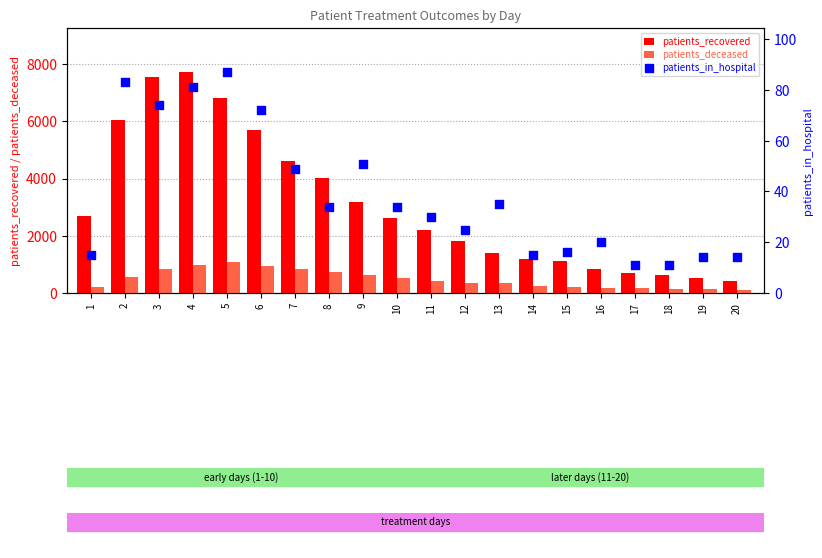

Which series reaches the minimum Y coordinate?

patients_in_hospital